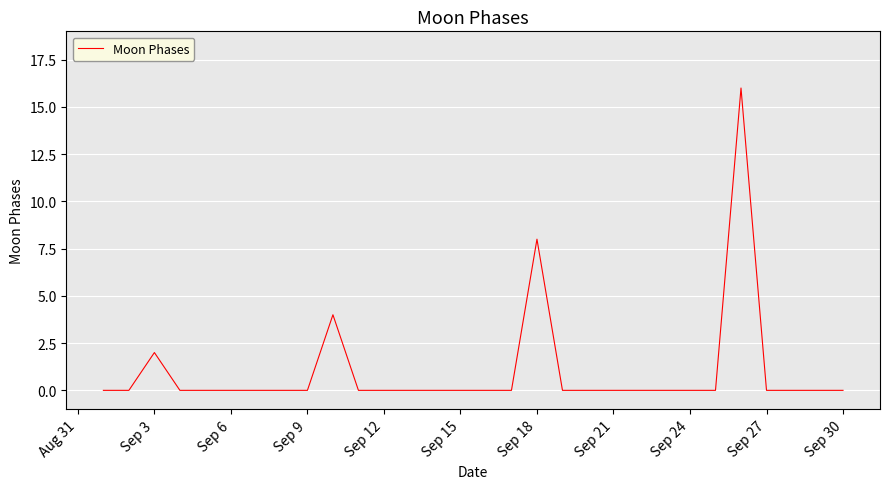

What is the greatest value displayed?

16